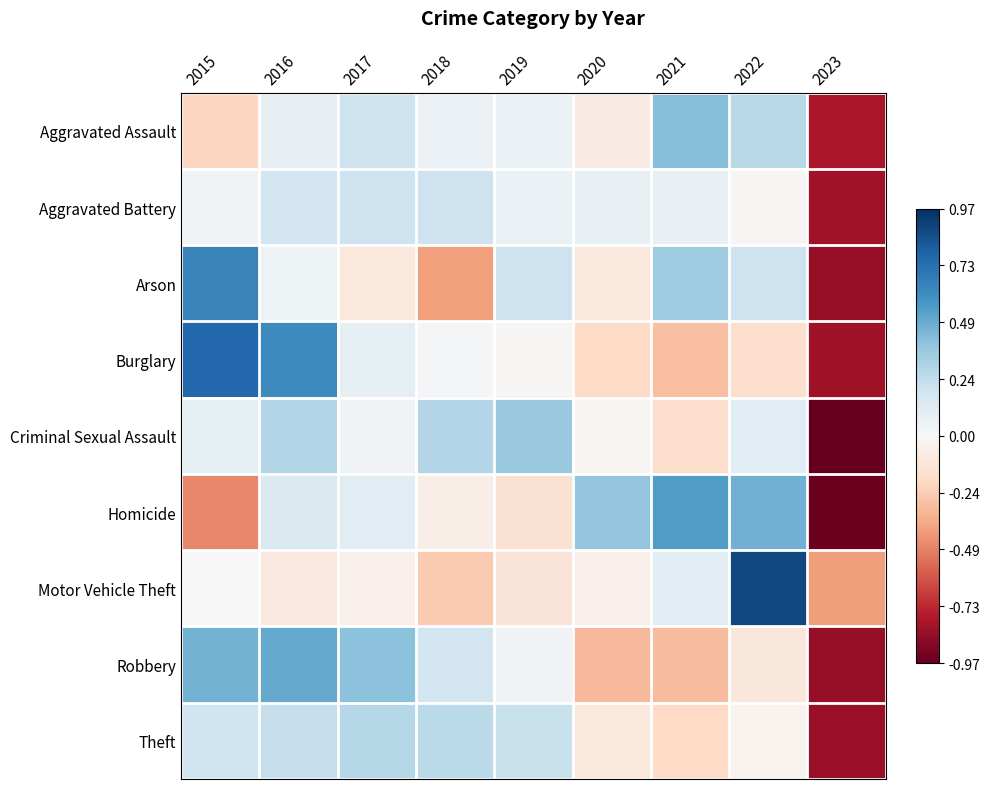

Which series changed the most between 2017 and 2022?

Motor Vehicle Theft